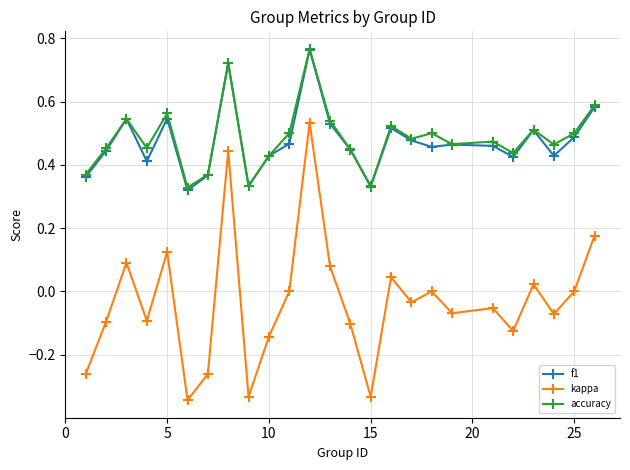

True or false: kappa has more than 1 interior local peaks.

True